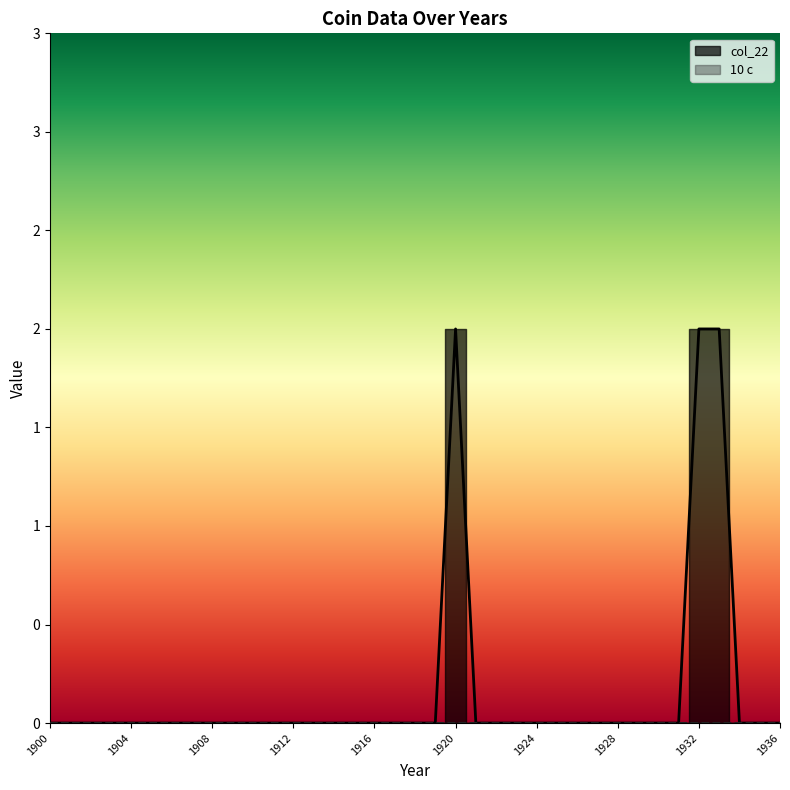

How many categories are shown in the chart?

37